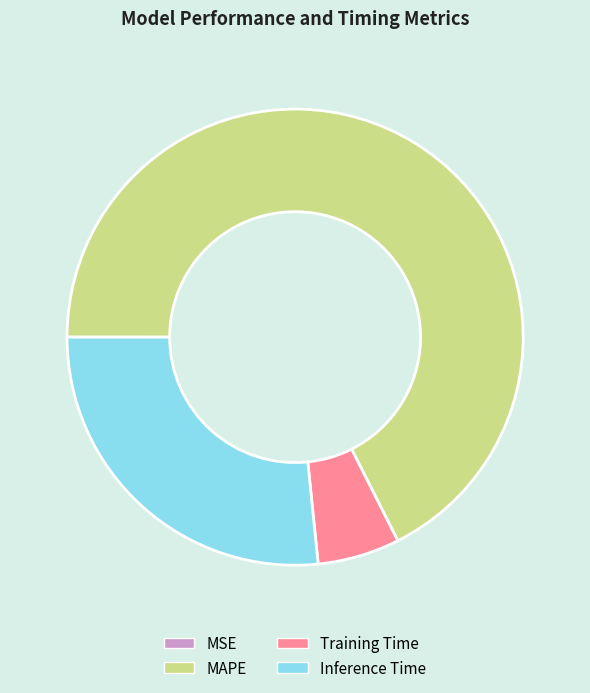

Is it true that Training Time is 6% of the pie?

True